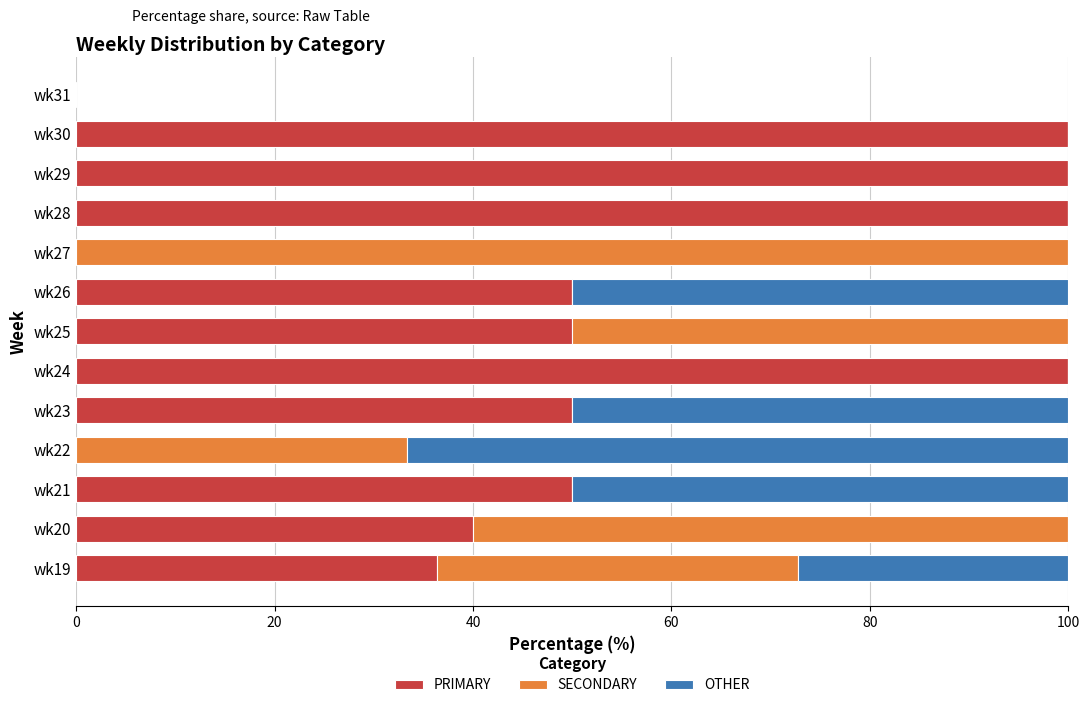

What is the total value across all series at wk29?

100.0